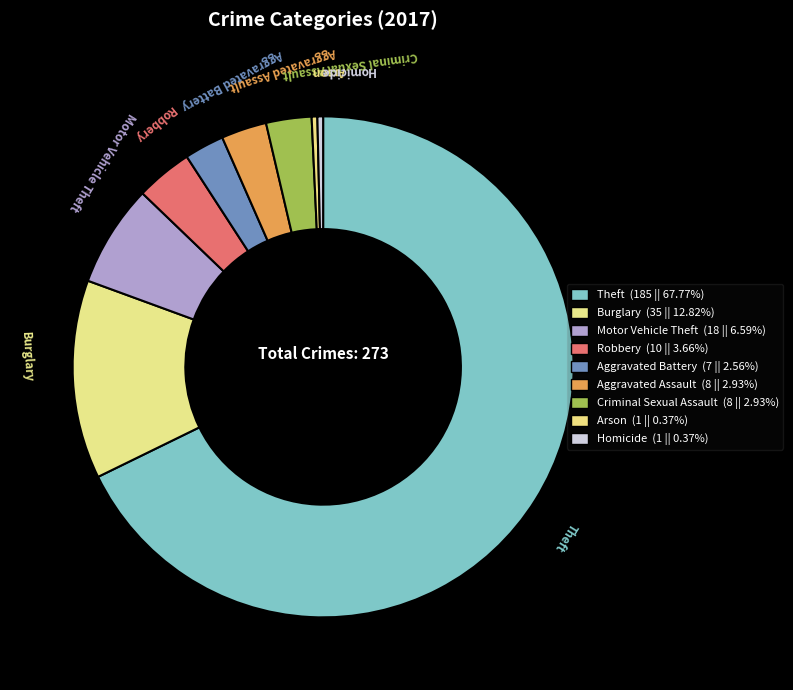

To the nearest percent, what portion does Aggravated Assault represent?

3%